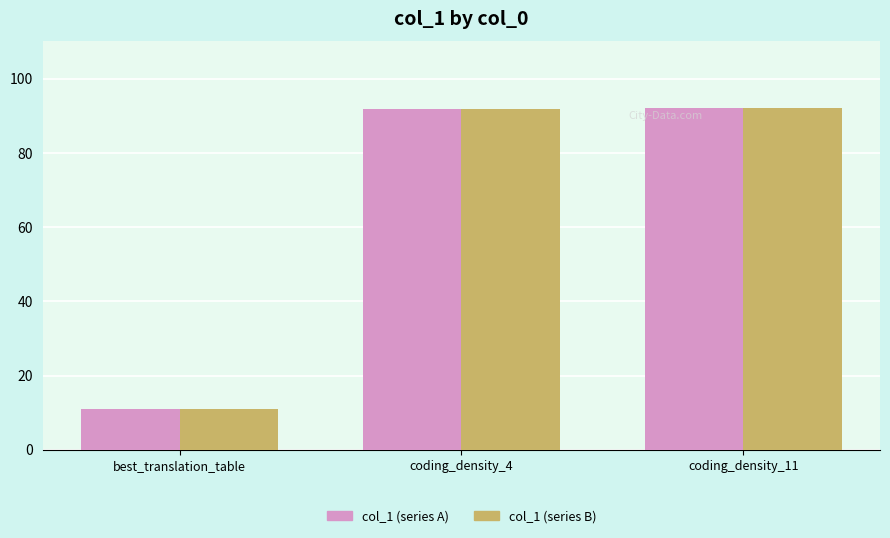

How many distinct data groups are displayed?

2